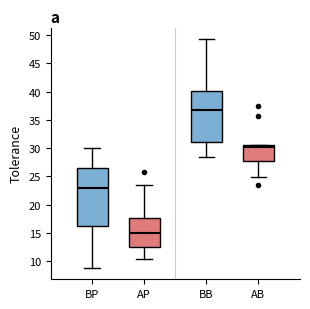

Which box is the tallest, from its lower edge to its upper edge?

BP